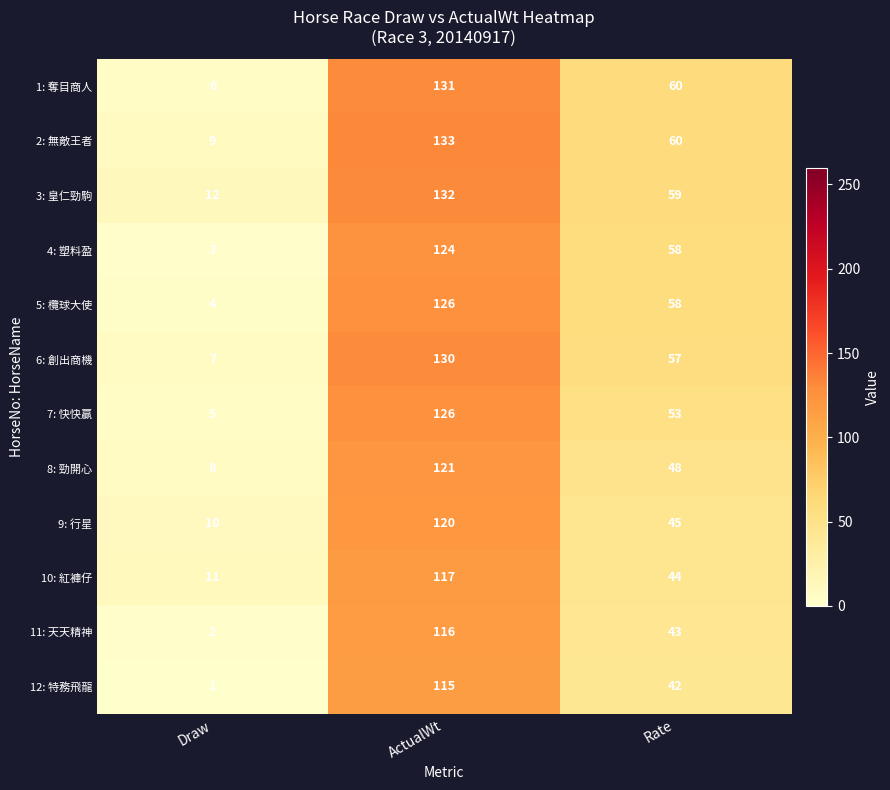

What is the difference between the 8: 勁開心 values at Draw and ActualWt?

113